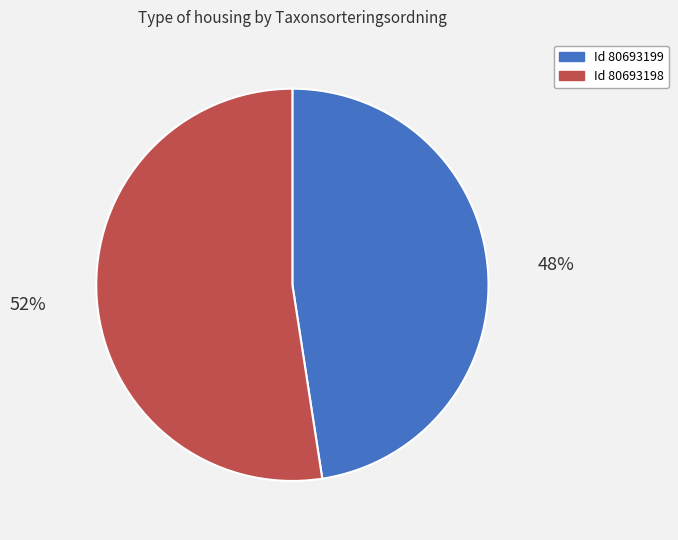

Count the number of slices in the pie.

2